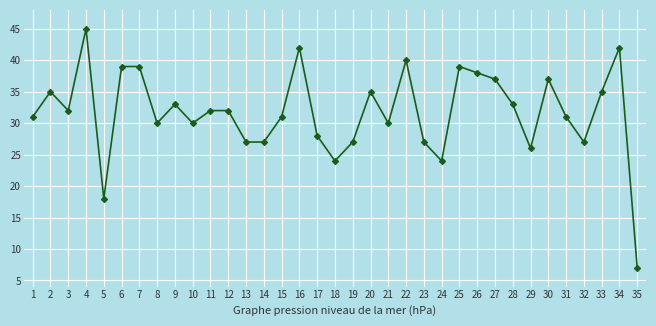

Is this an area chart (filled region under the line)?

No